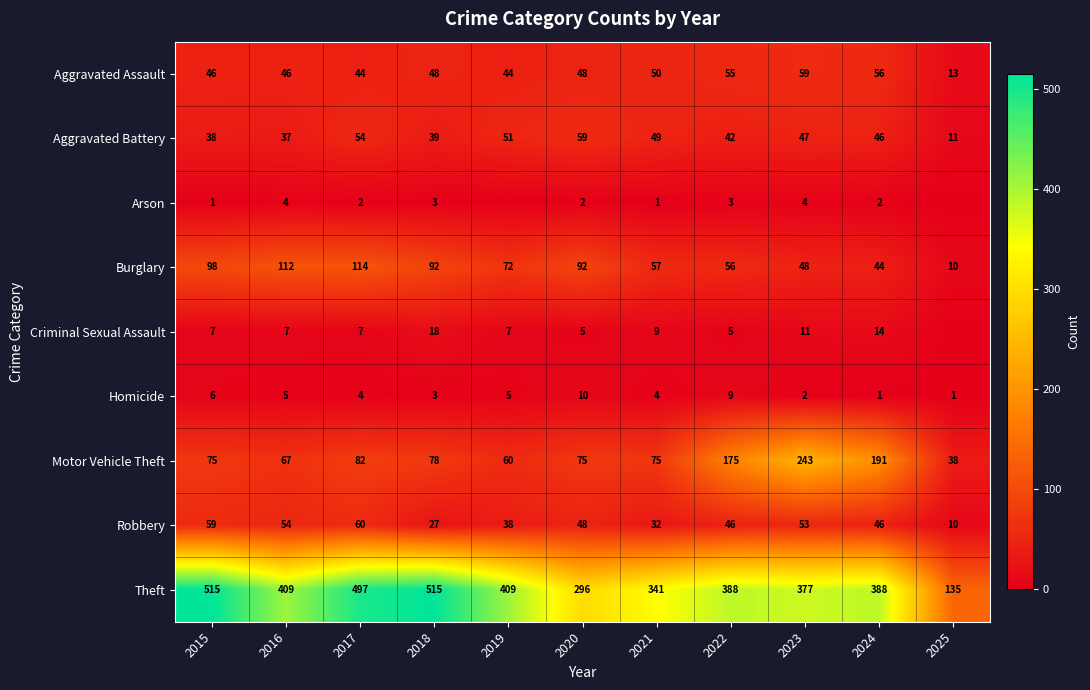

How many Homicide values are between 2 and 6?

7